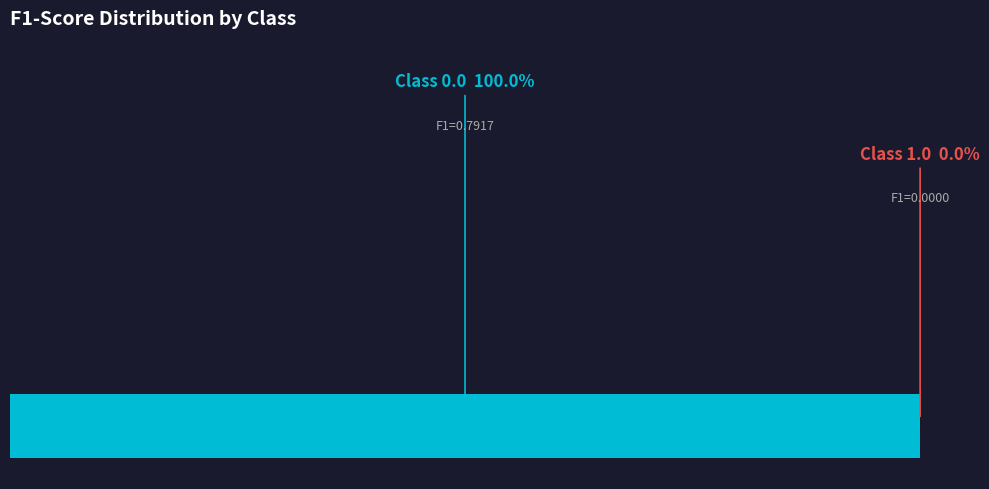

True or false: 1.0 accounts for 9% of the total.

False